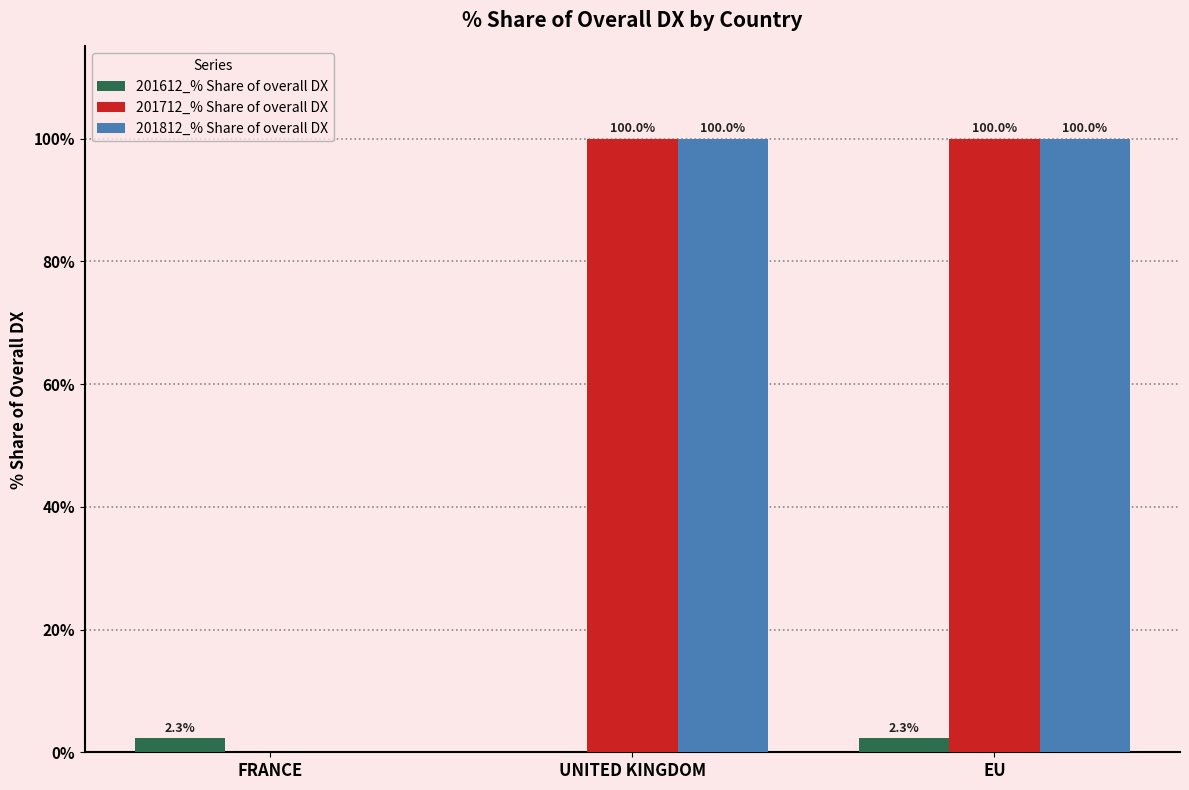

What is the maximum value shown in the chart?

100.0